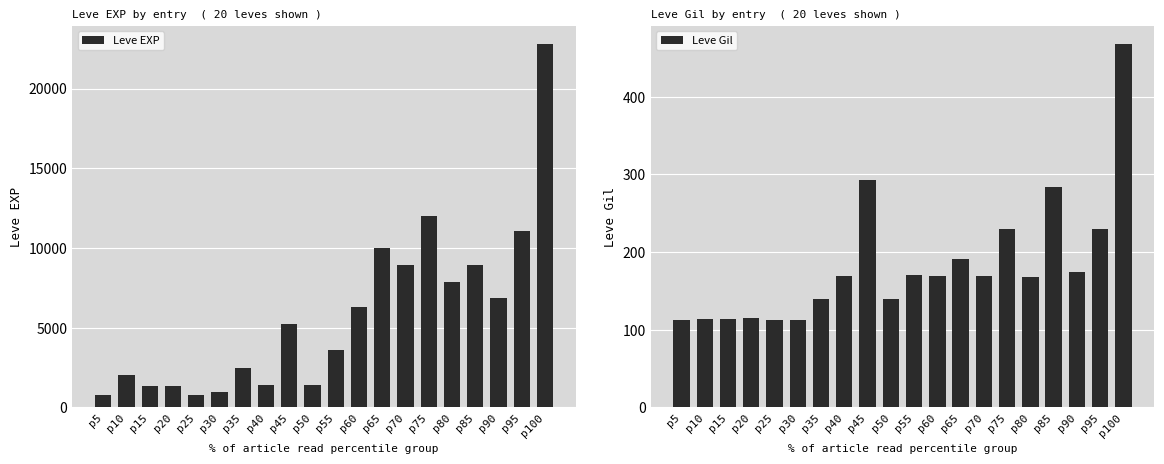

What is the value of the Leve EXP bar at the 12th from the left?

6280